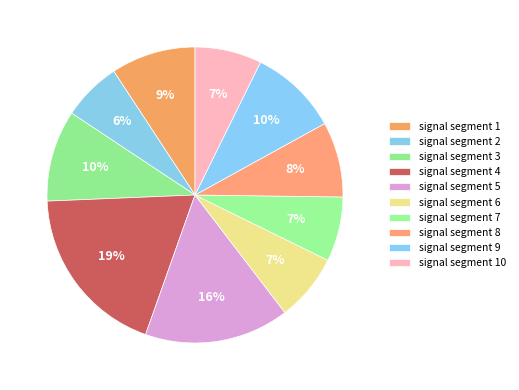

Is there any slice that represents more than half of the pie?

No